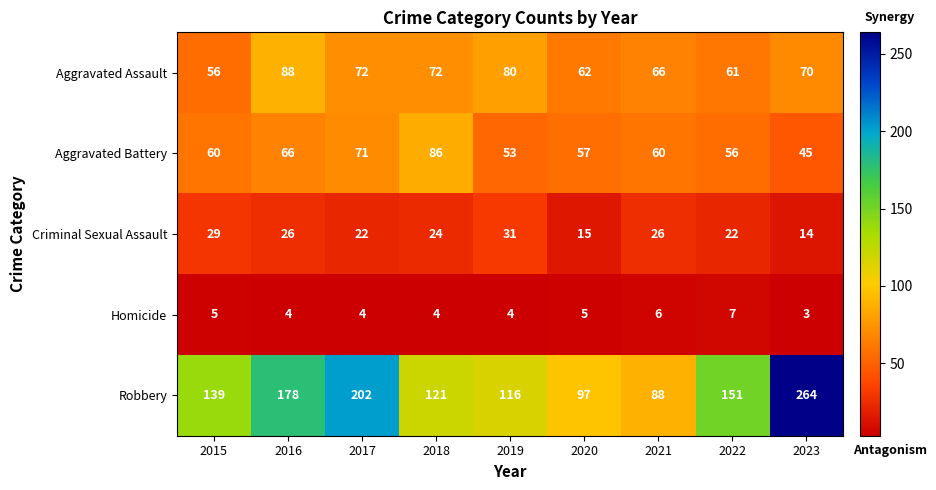

What is the difference between the second highest and minimum values in the Robbery series?

114